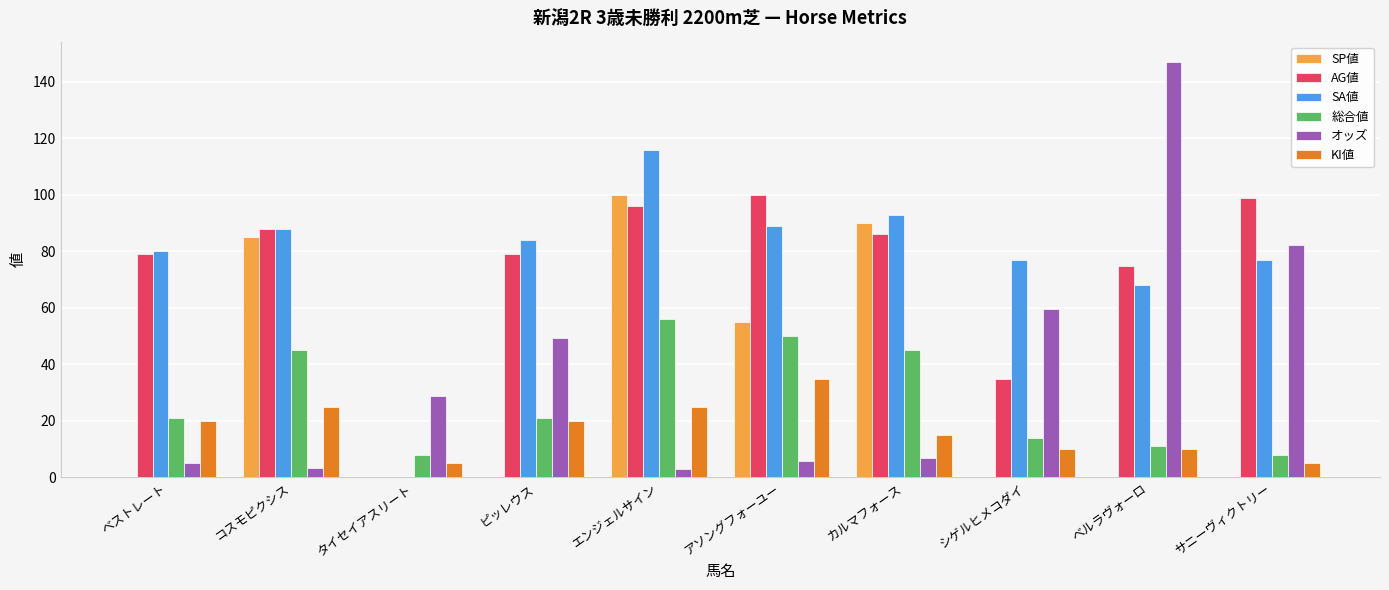

Does the chart contain stacked bars?

No